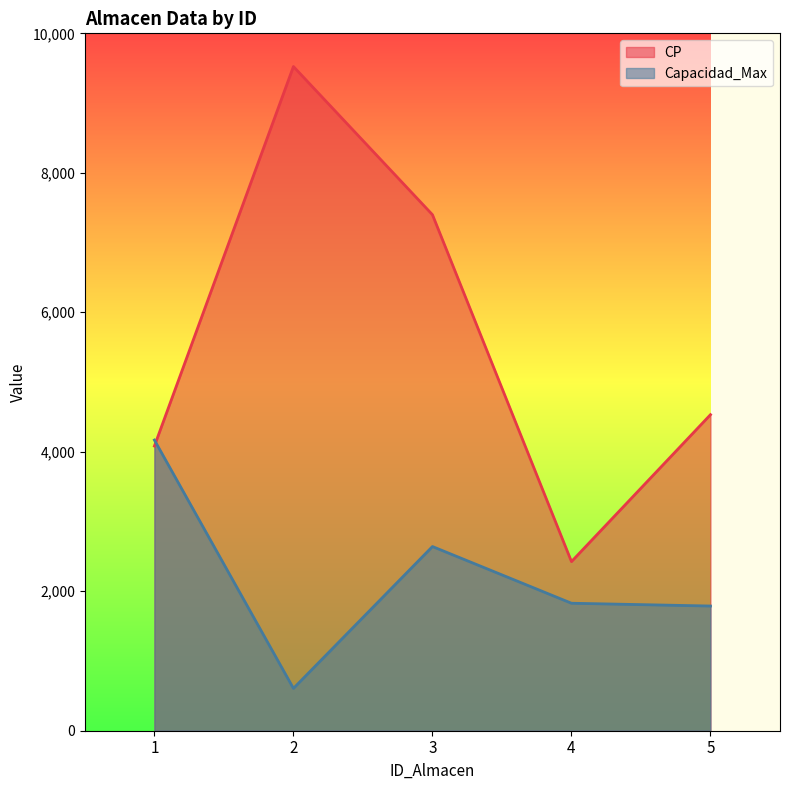

What is the difference between the highest and lowest values at 5?

2744